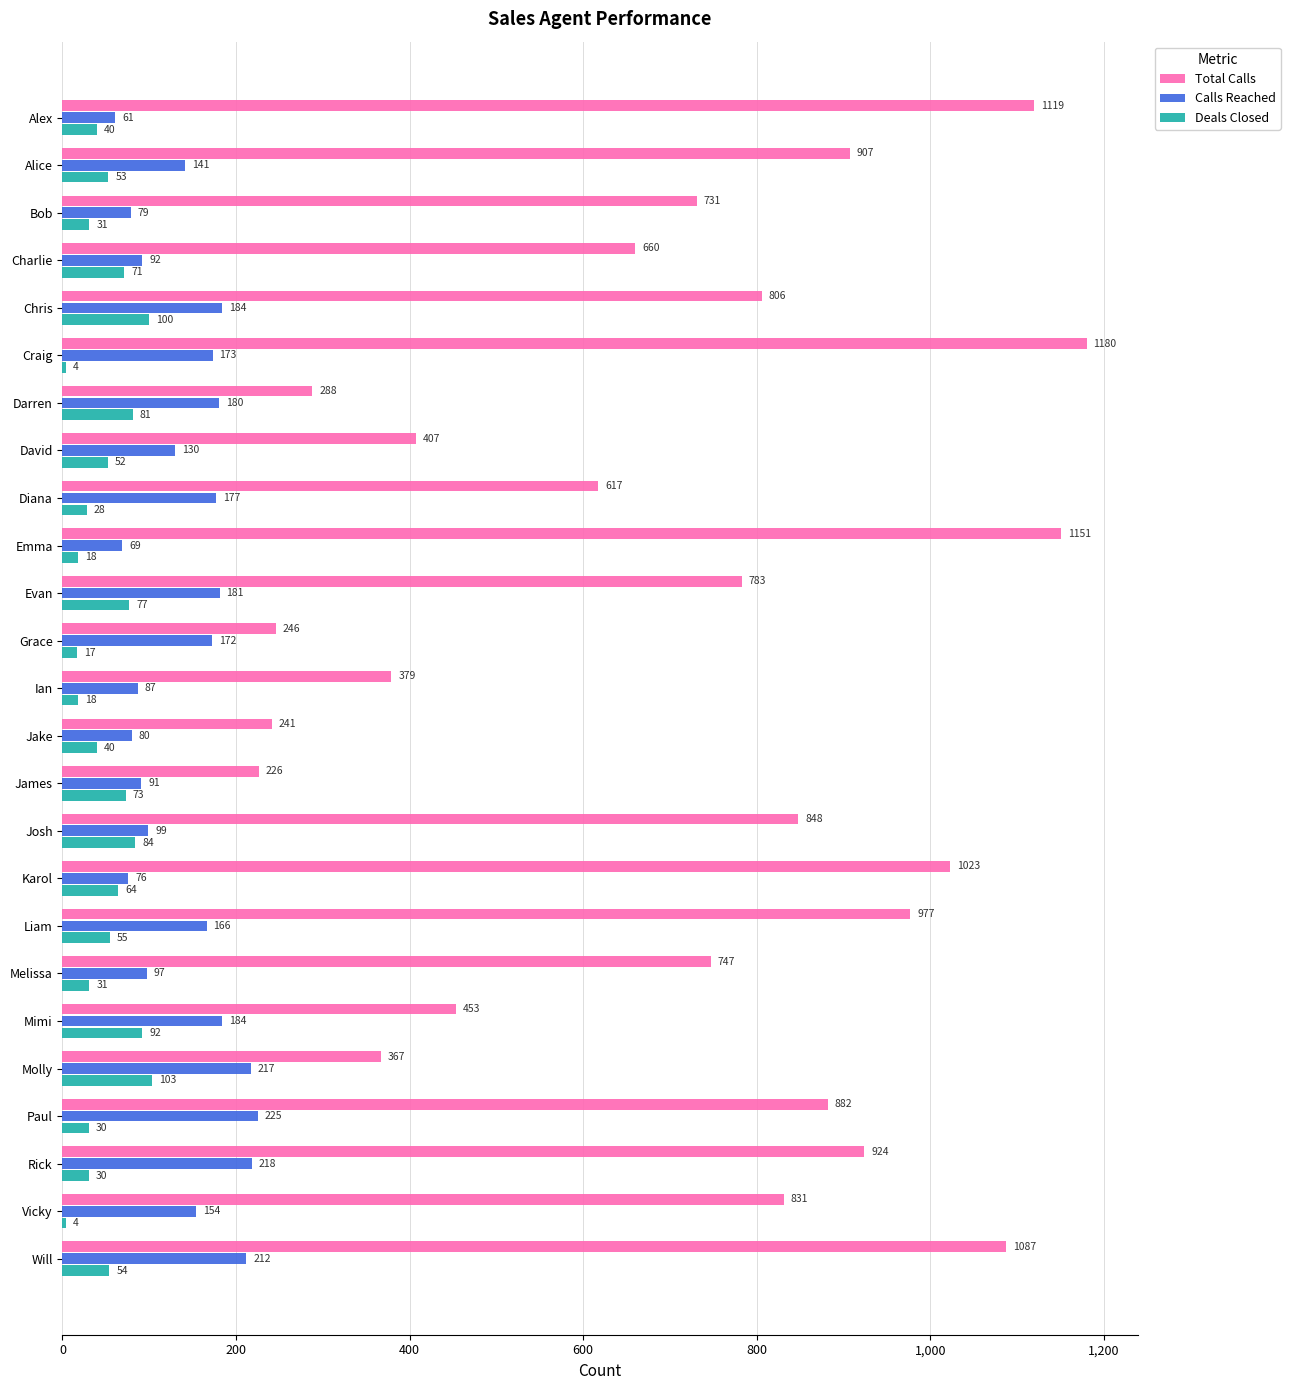

What are all the series names shown in the legend?

Total Calls, Calls Reached, Deals Closed